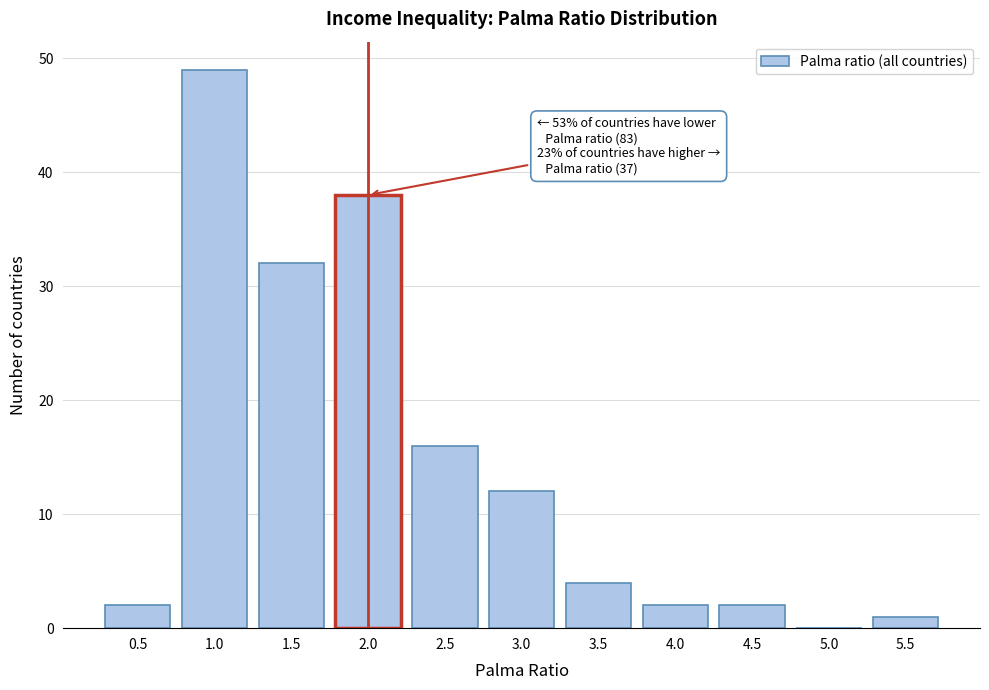

Reading left to right, list all the values displayed in this chart.

0.5=2	1.0=49	1.5=32	2.0=38	2.5=16	3.0=12	3.5=4	4.0=2	4.5=2	5.0=0	5.5=1